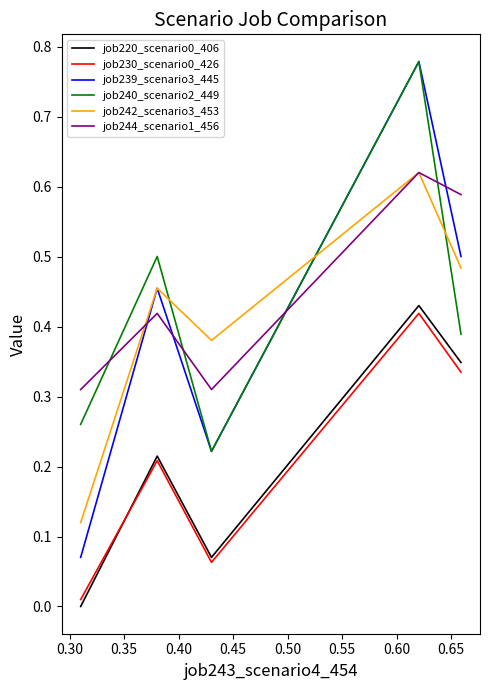

What is the difference between the maximum and minimum values in the job220_scenario0_406 series?

0.4